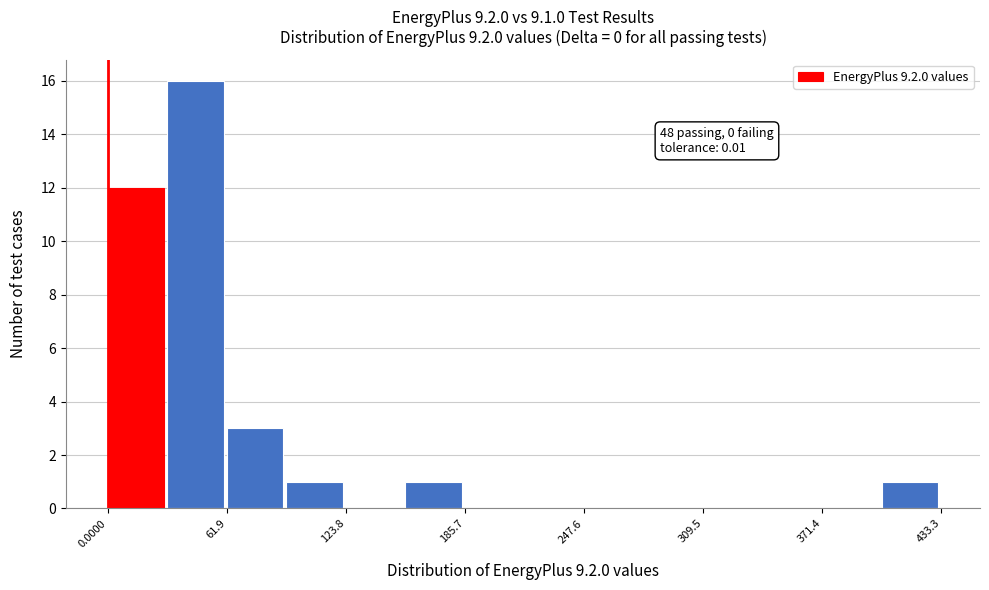

Read against the x-axis, roughly where is the centre of the tallest bar?

50